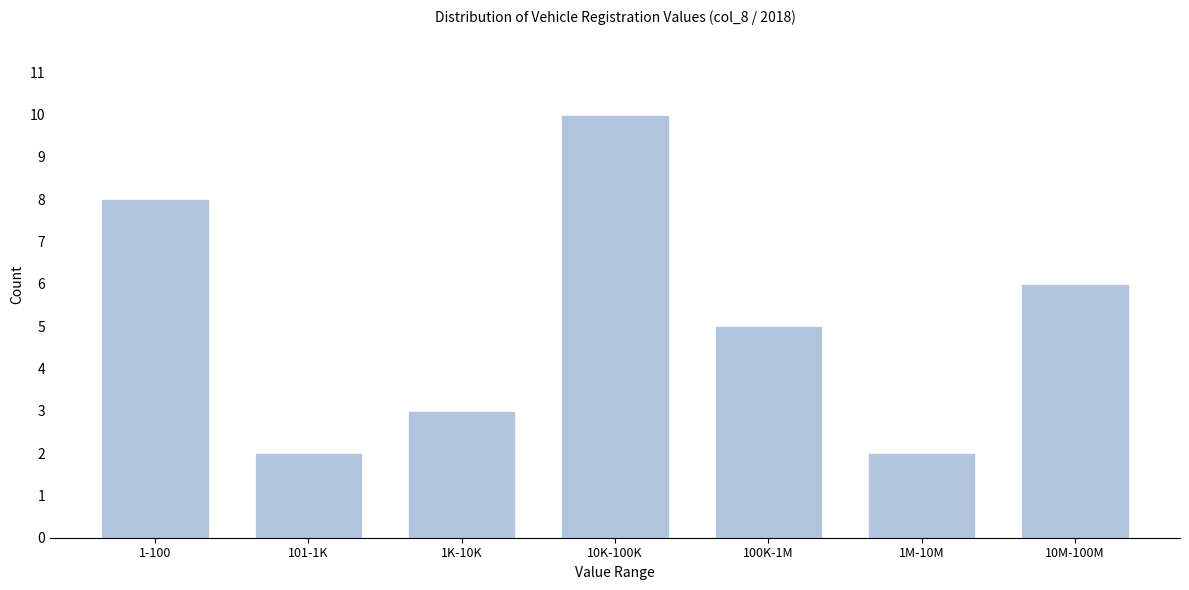

Reading left to right, list all the values displayed in this chart.

1-100=8	101-1K=2	1K-10K=3	10K-100K=10	100K-1M=5	1M-10M=2	10M-100M=6